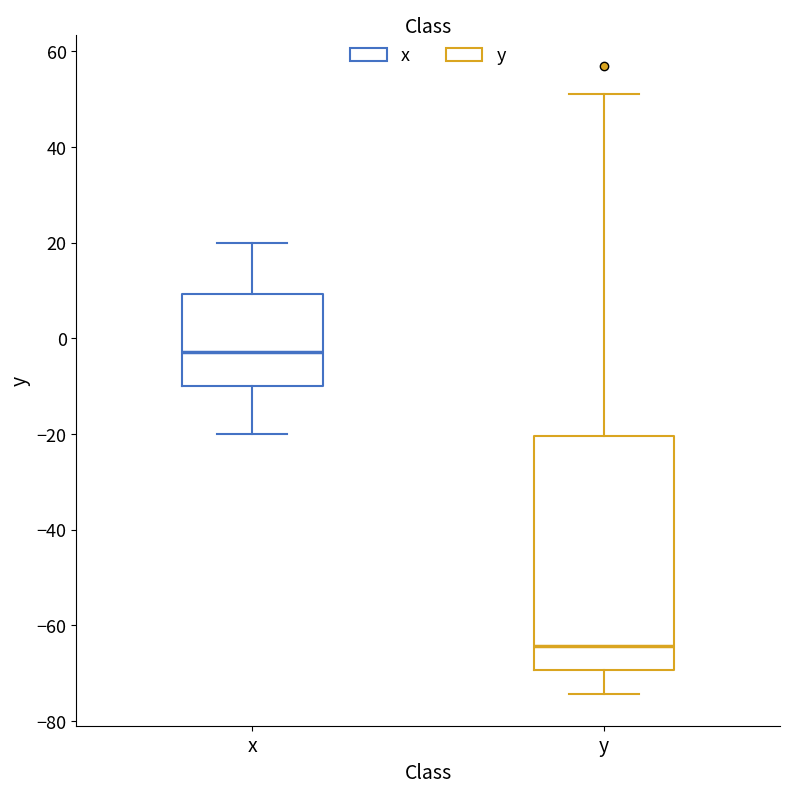

Which box is the tallest, from its lower edge to its upper edge?

y